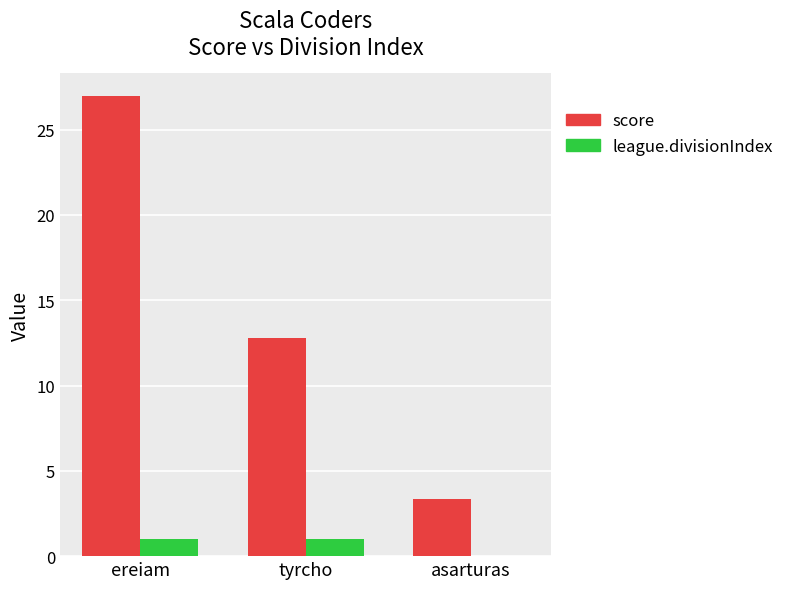

How many groups of bars are there?

3